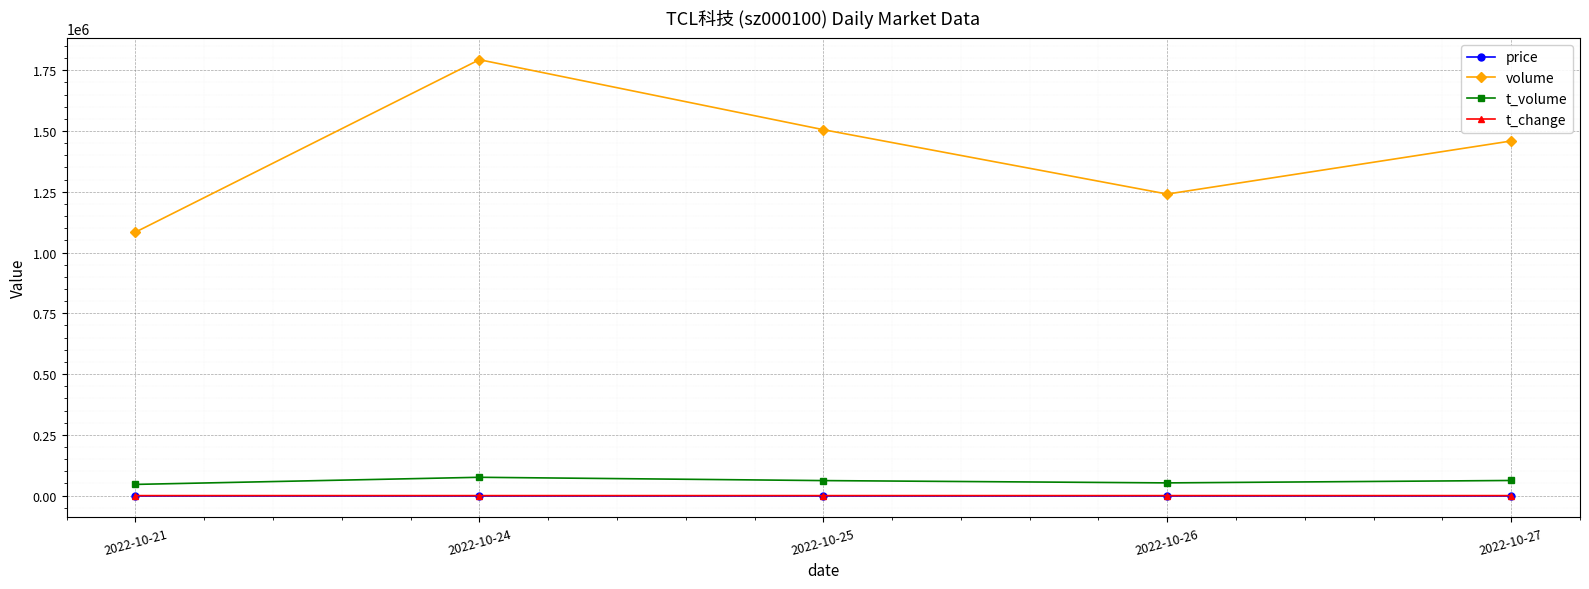

What is the sum of all volume values?

7081994.0